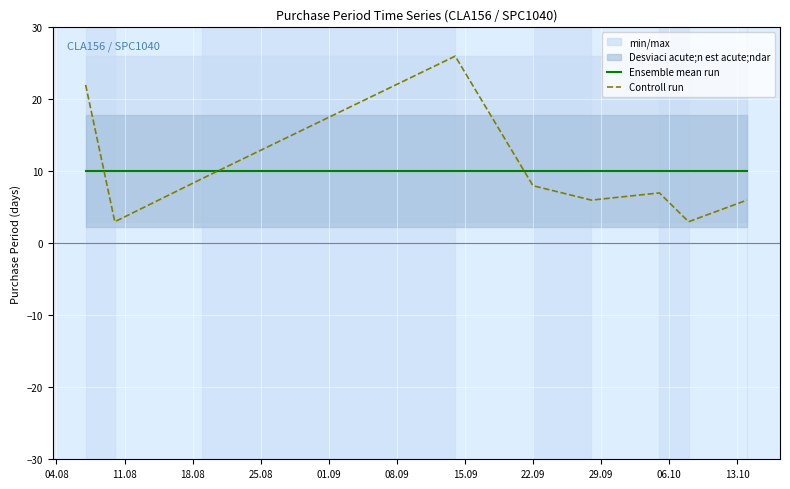

Reading left to right, transcribe all the data shown in this chart.

Ensemble mean run: 10	10	10	10	10	10	10	10	10
Controll run: 22	3	9	26	8	6	7	3	6